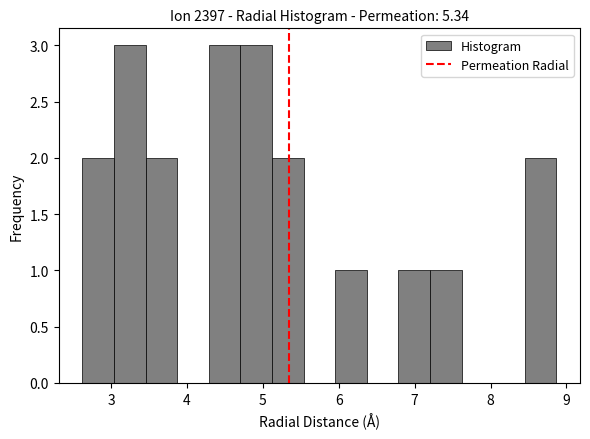

What is the height of the bar covering 6.8 to 7.2 on the x-axis? Neither the bar edges nor the heights are printed on the chart, so give them approximately, as read against the axes.

1